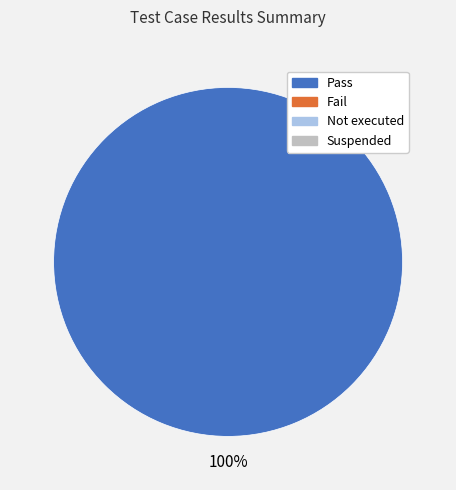

Is there a majority slice in this chart?

Yes